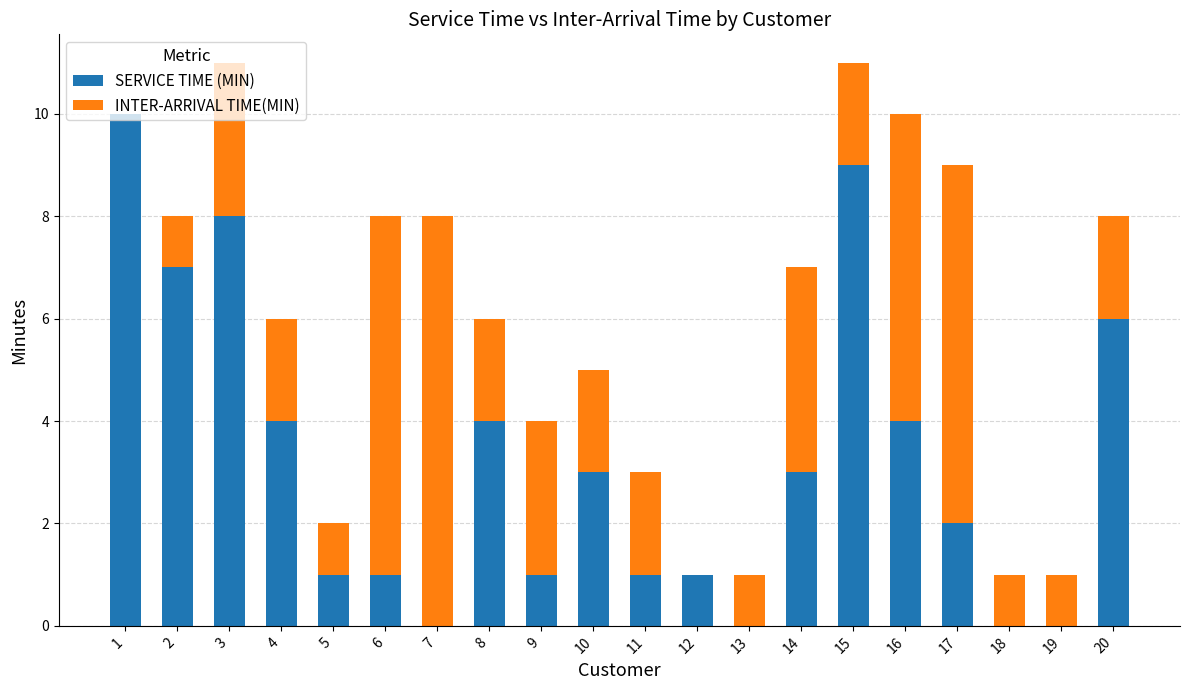

Count the number of data series in this chart.

2